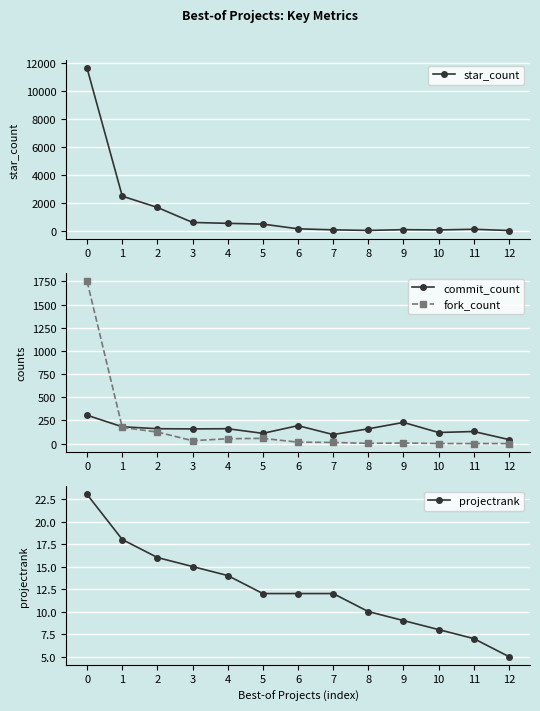

Is it true that commit_count equals 160 at 8?

True